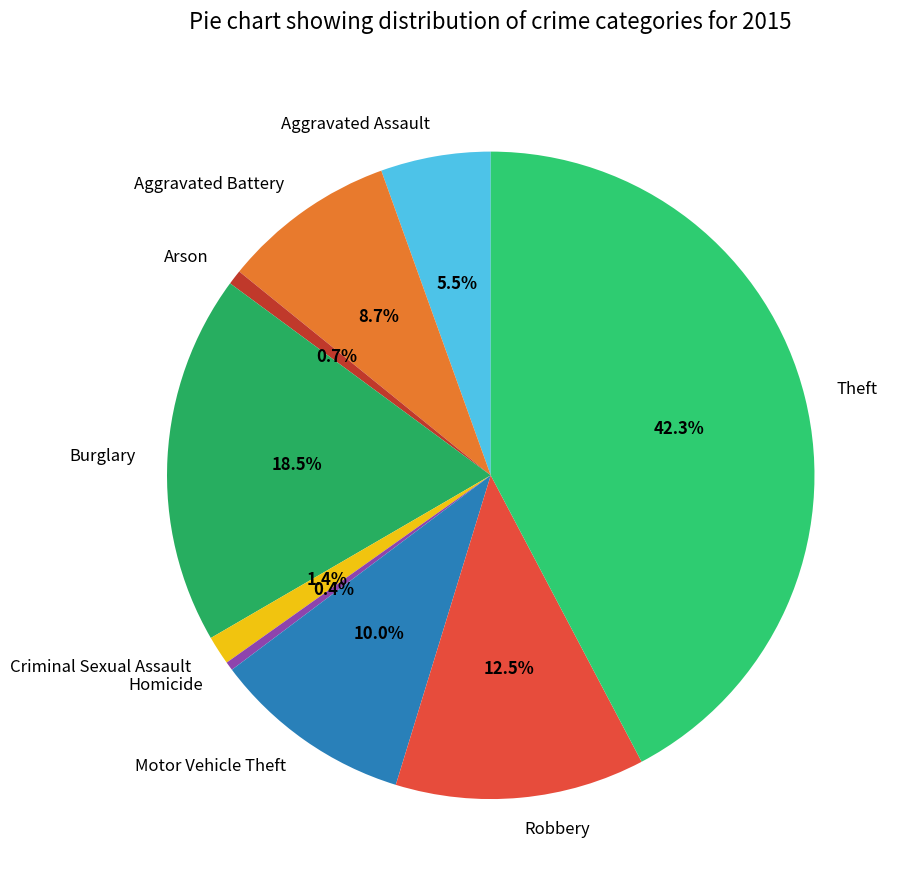

What is the ratio of the value at Robbery to the value at Aggravated Assault?

2.3